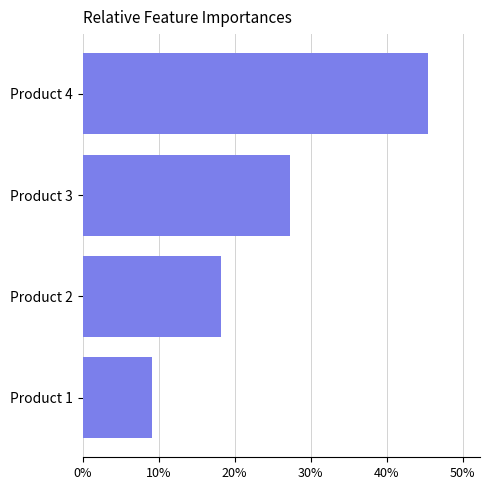

Are the bars horizontal?

Yes